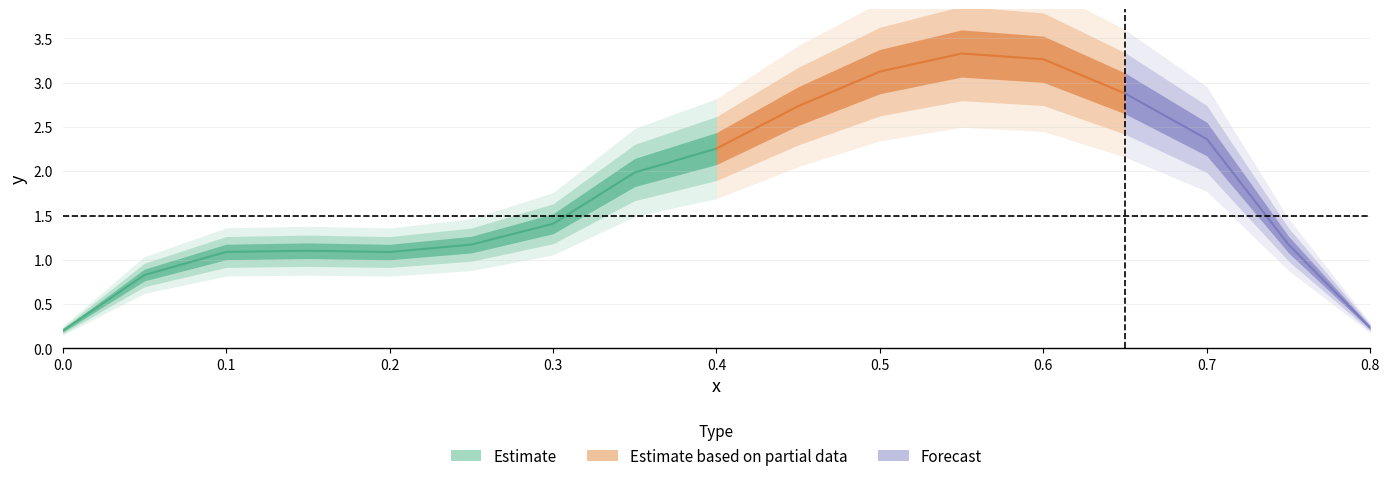

At which label does the data first exceed 1?

0.1